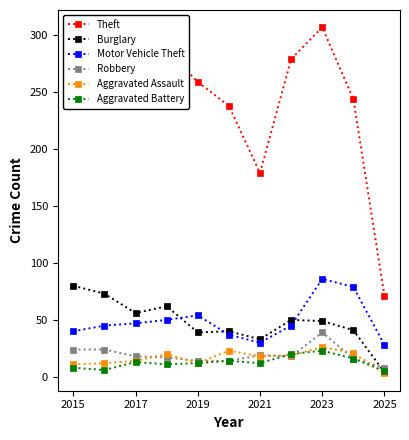

Count the number of data series in this chart.

6